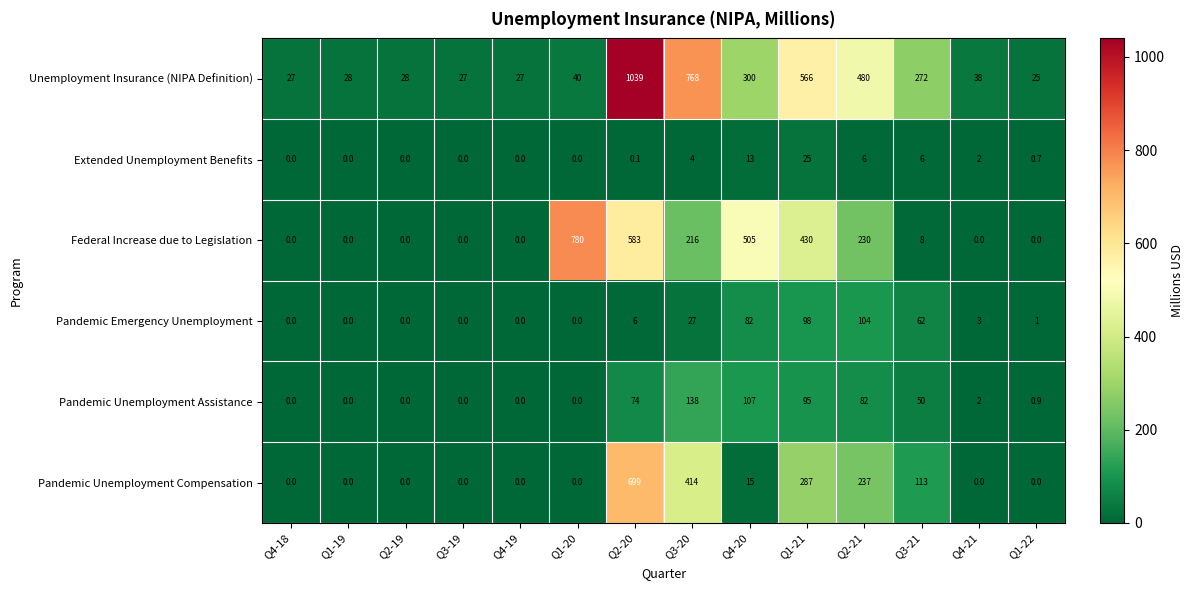

At Q2-21, list the series in order from smallest to largest.

Extended Unemployment Benefits, Pandemic Unemployment Assistance, Pandemic Emergency Unemployment, Federal Increase due to Legislation, Pandemic Unemployment Compensation, Unemployment Insurance (NIPA Definition)